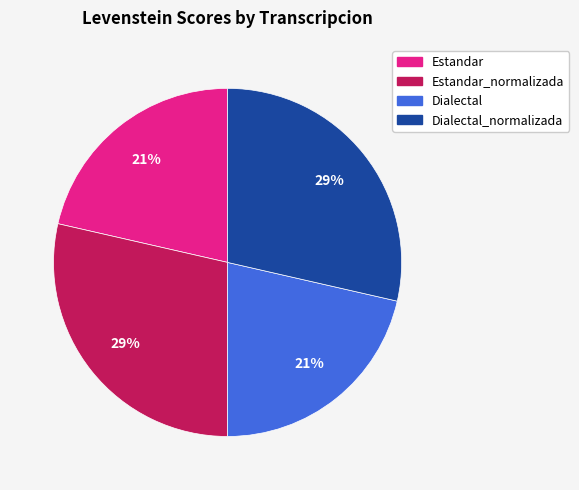

To the nearest percent, what is the average slice percentage?

25%